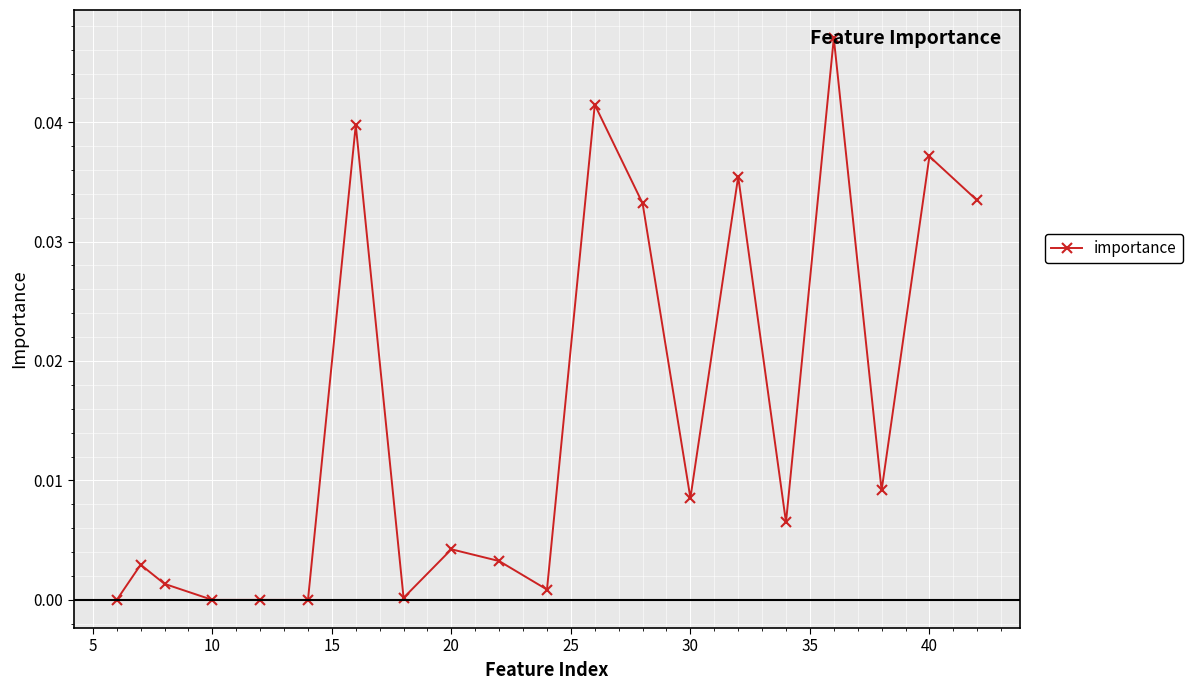

True or false: the data has more than 1 interior local peaks.

True